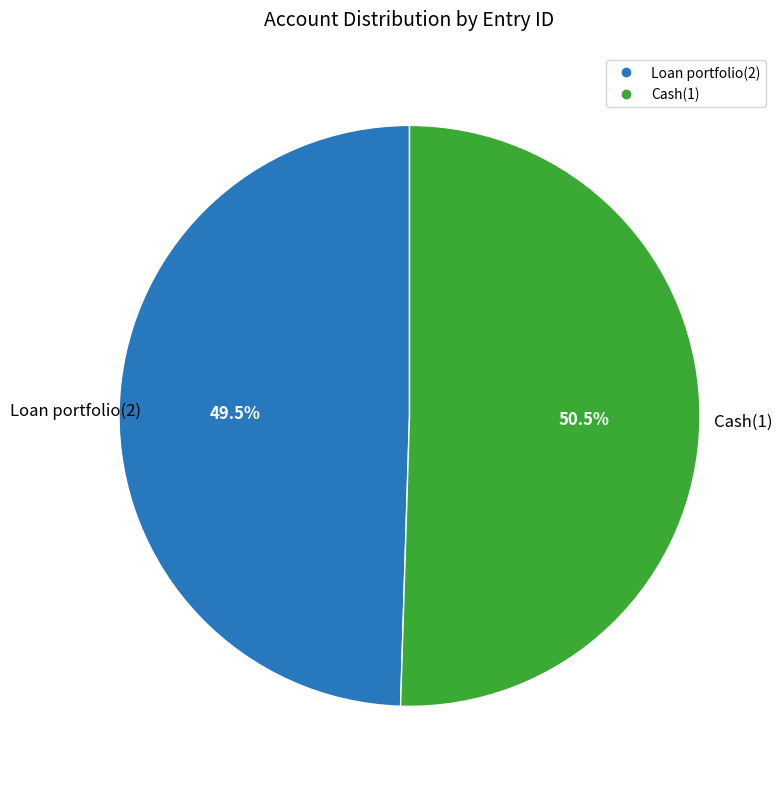

What is the largest slice in the pie chart?

Cash(1)